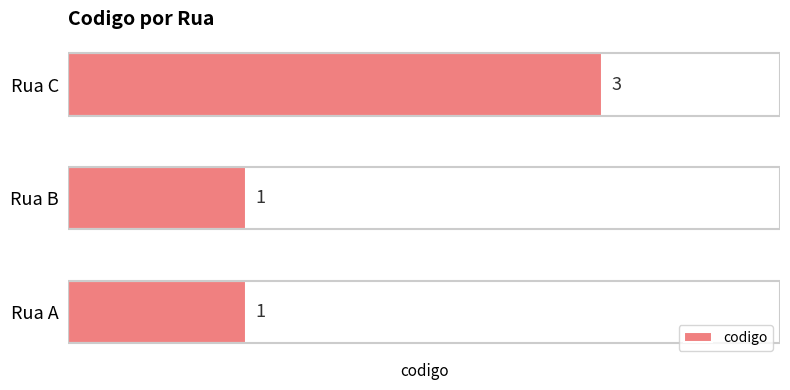

How many bars are there in total?

3